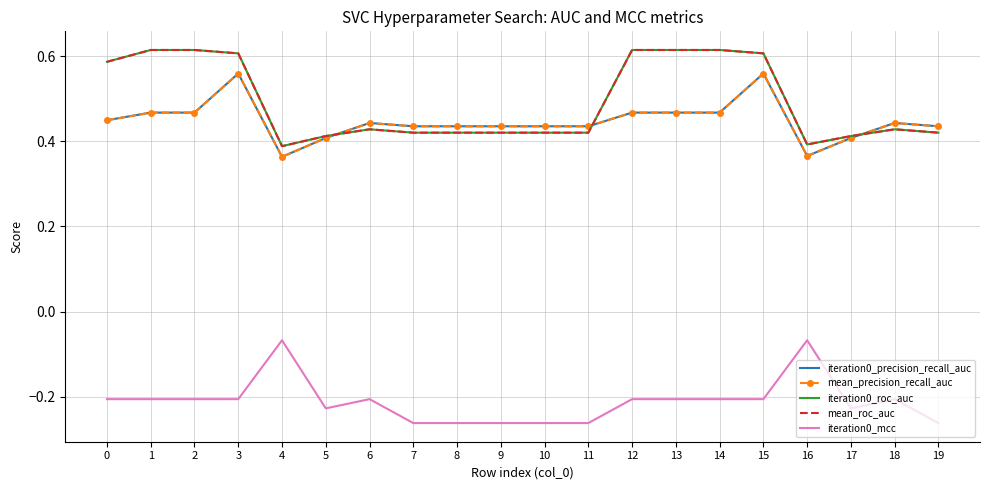

After their last crossing, which series has the higher values: mean_precision_recall_auc or mean_roc_auc?

mean_precision_recall_auc